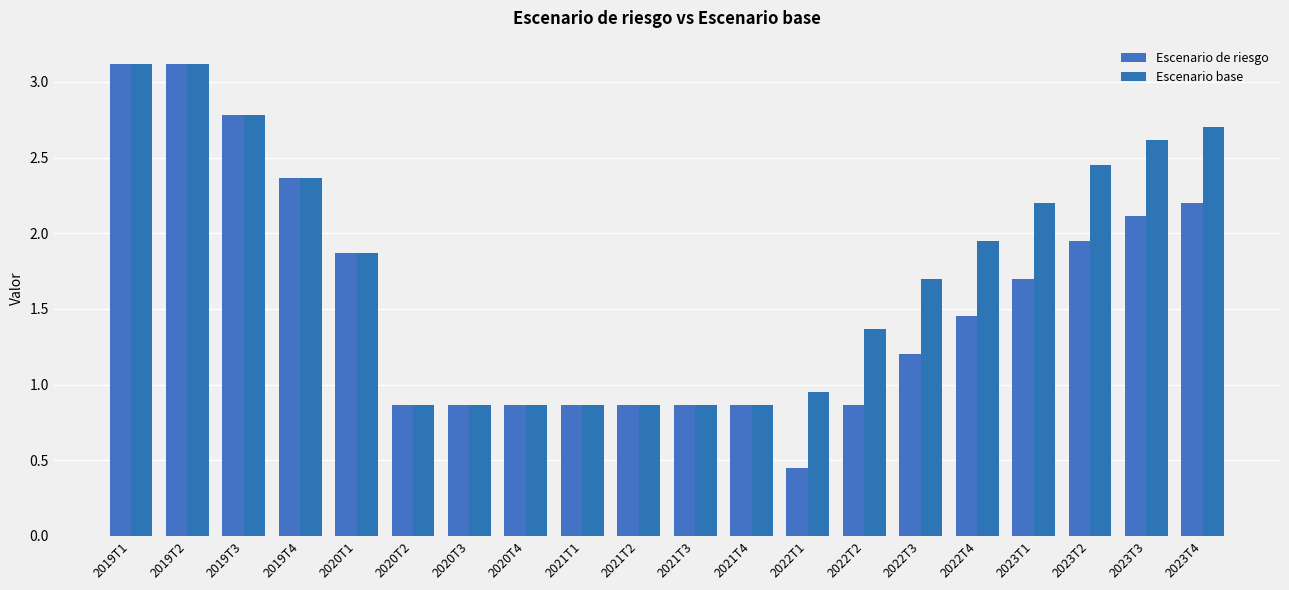

Does the chart contain any negative values?

No